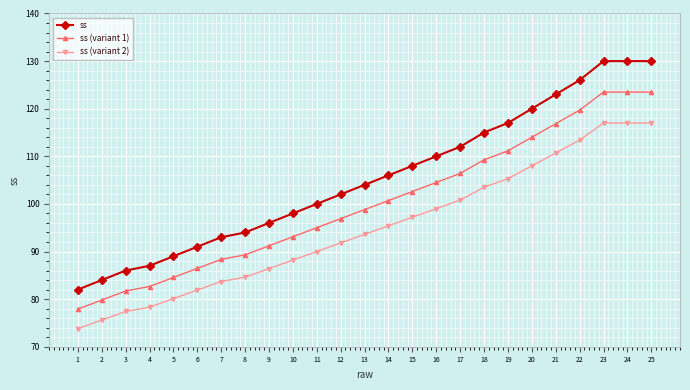

What is the value of the ss (variant 1) point at the 16th from the left?

104.5